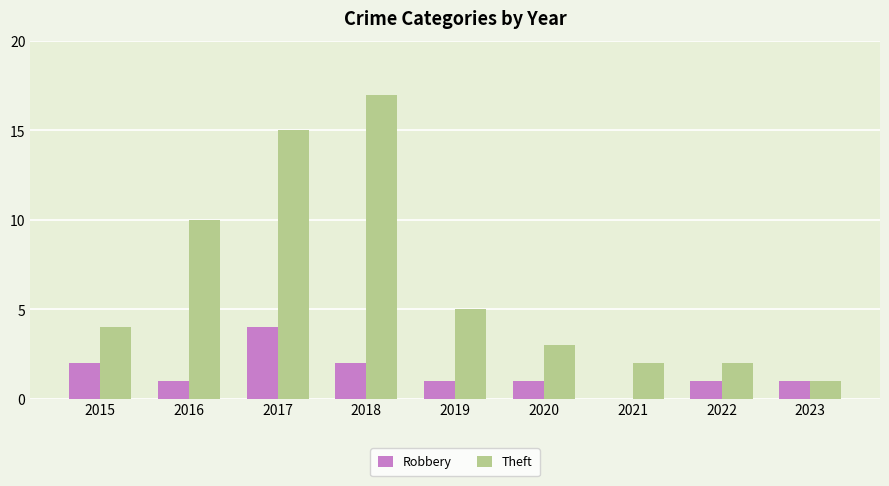

How many series are shown in this chart?

2